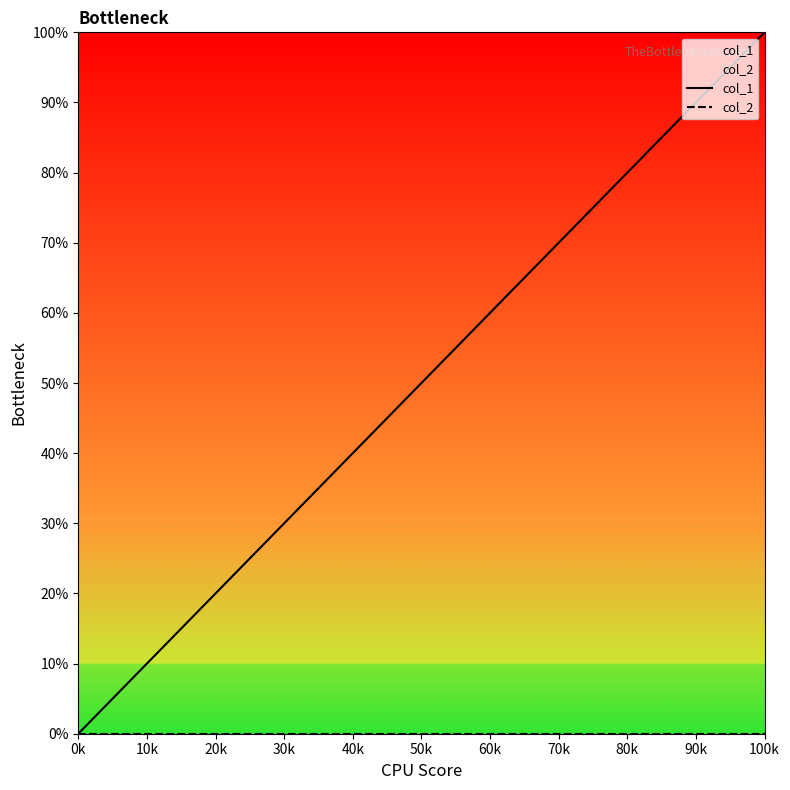

The value of col_1 at 100k is 162.0. True or false?

False